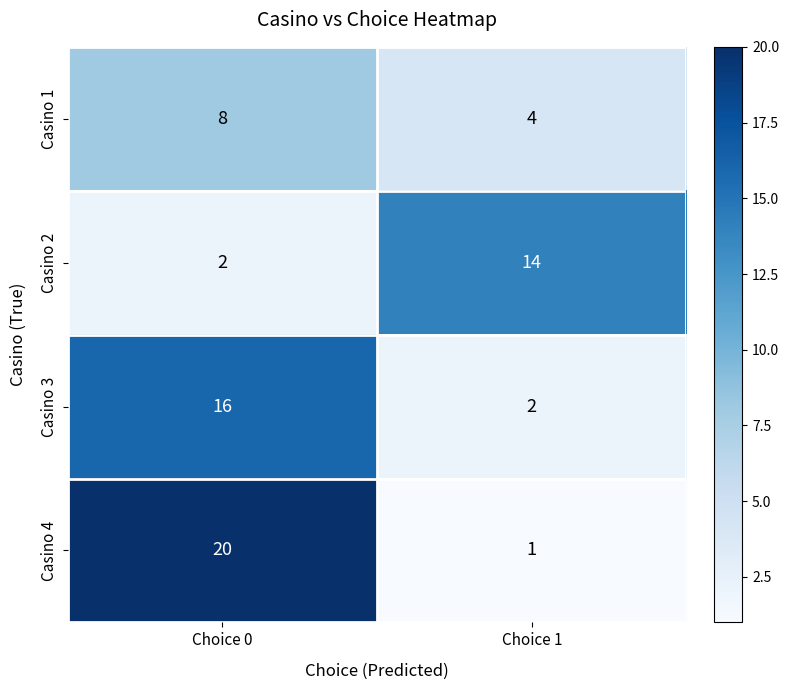

Which series has the largest total across all categories?

Casino 4